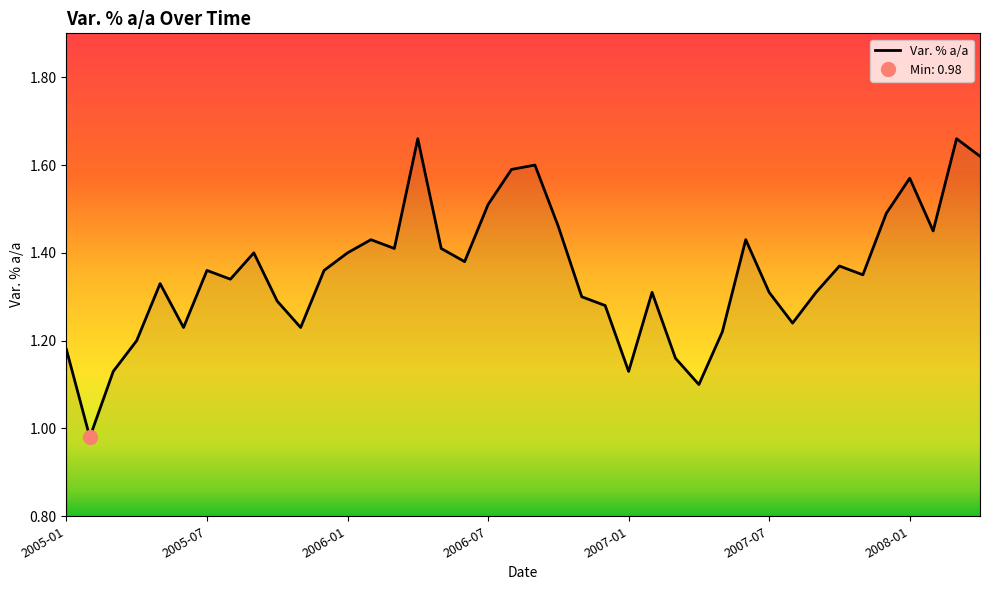

Count the number of values greater than 1.

39